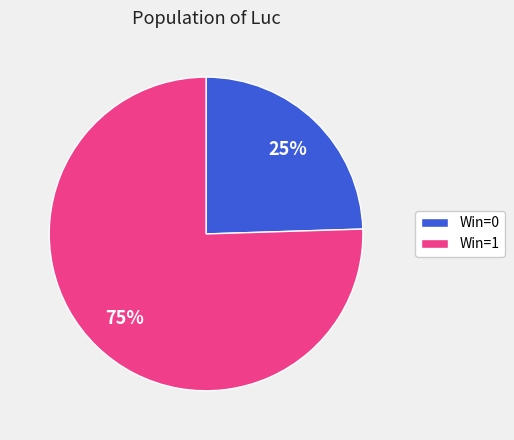

How many segments does this pie chart have?

2